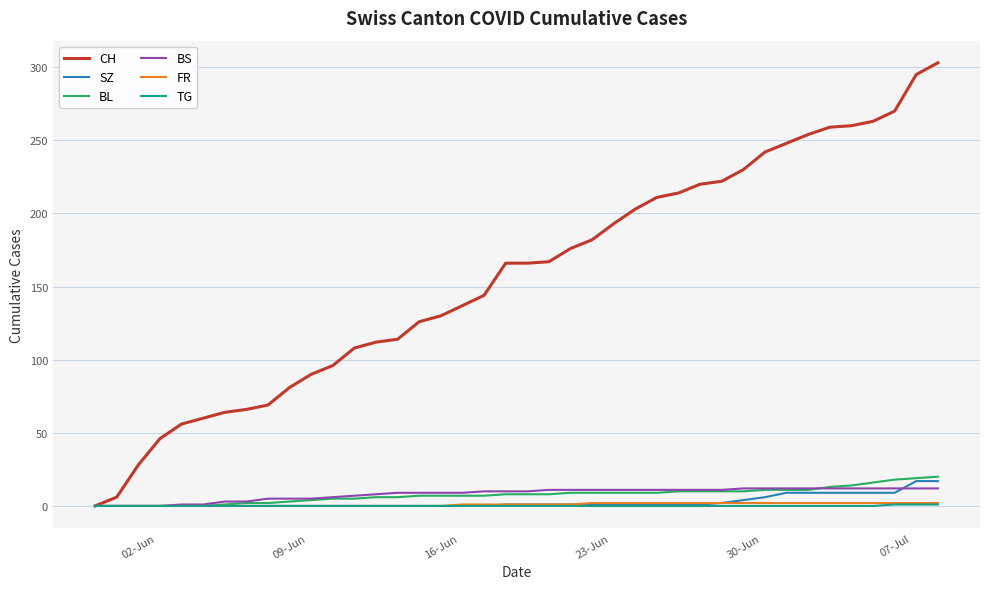

What is the greatest value displayed?

303